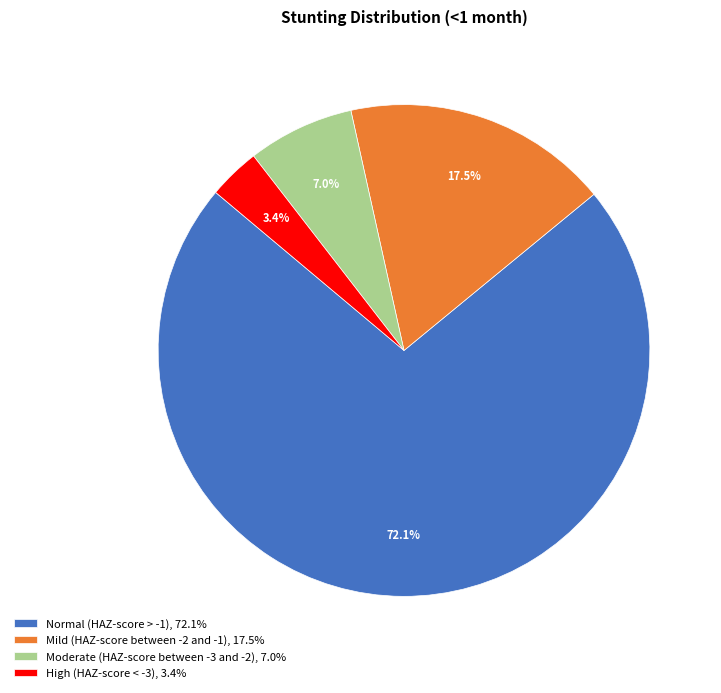

What is the smallest slice in the pie chart?

High (HAZ-score < -3)